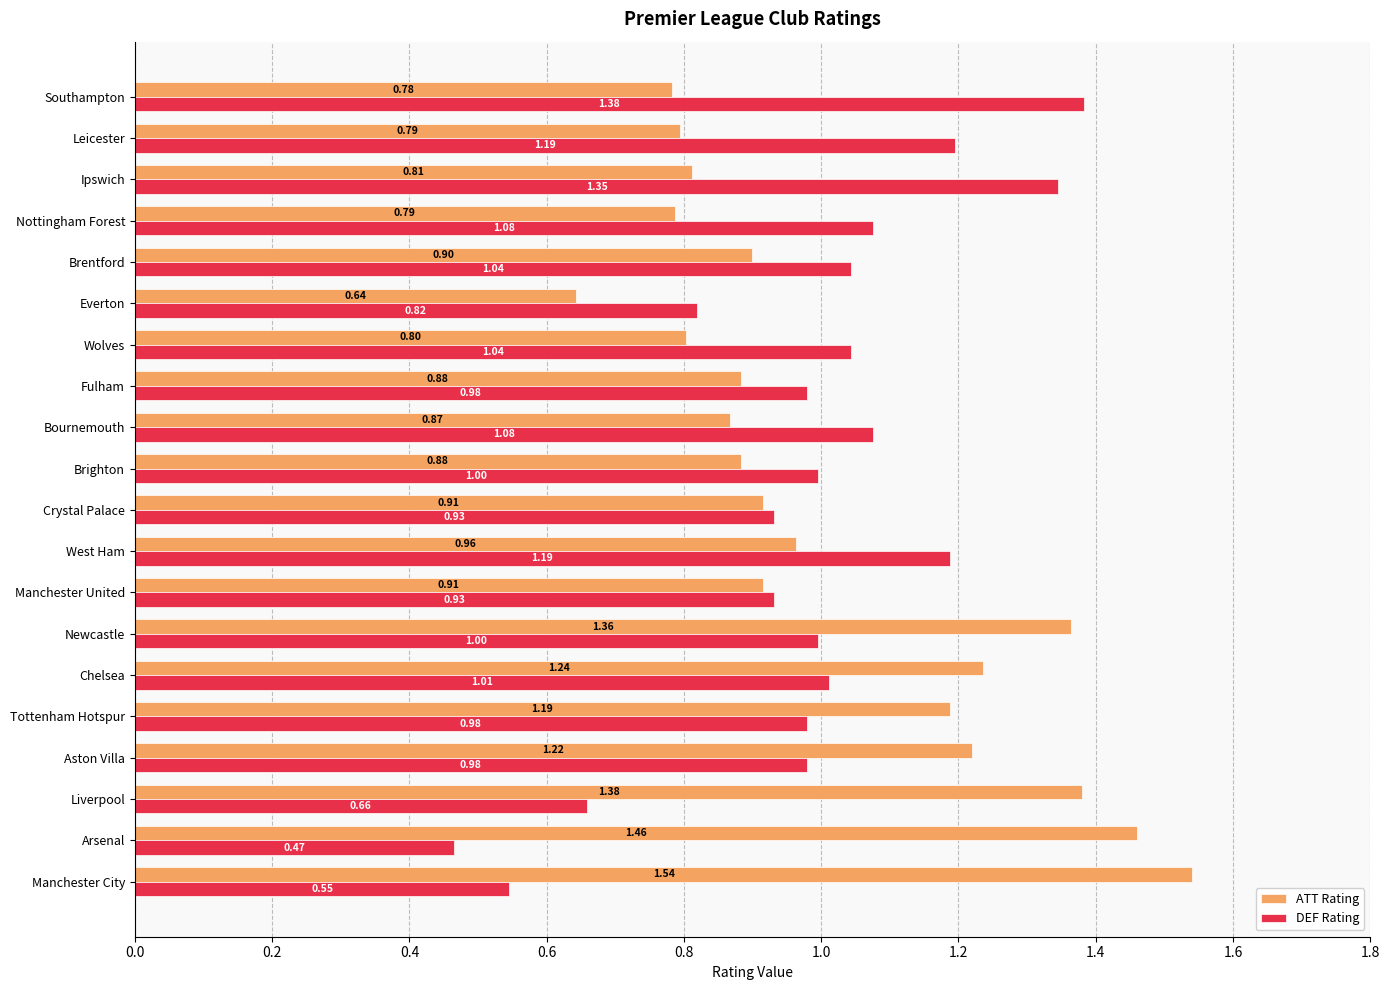

Which label corresponds to the largest value in the chart?

Manchester City